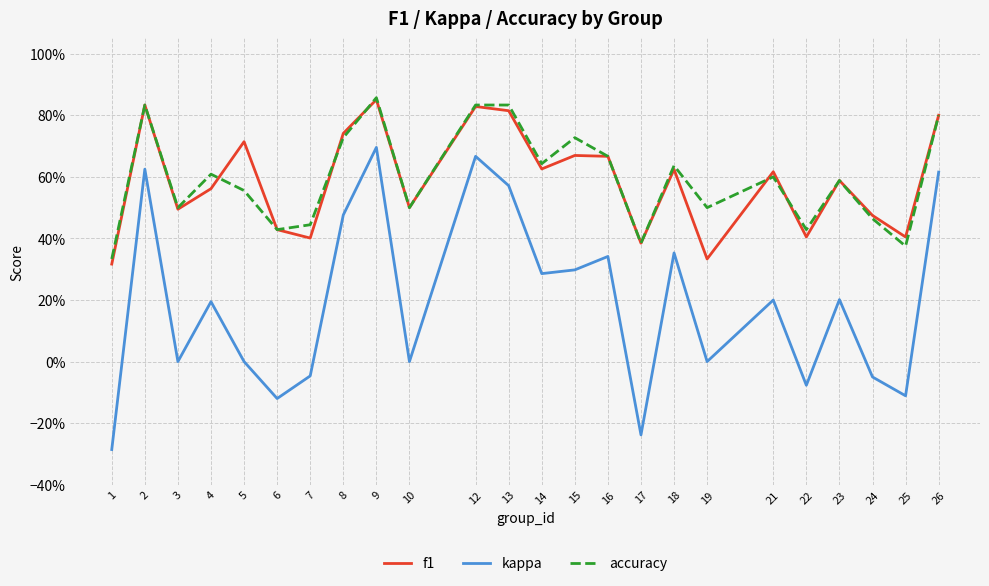

What is the average value of the accuracy series?

0.6